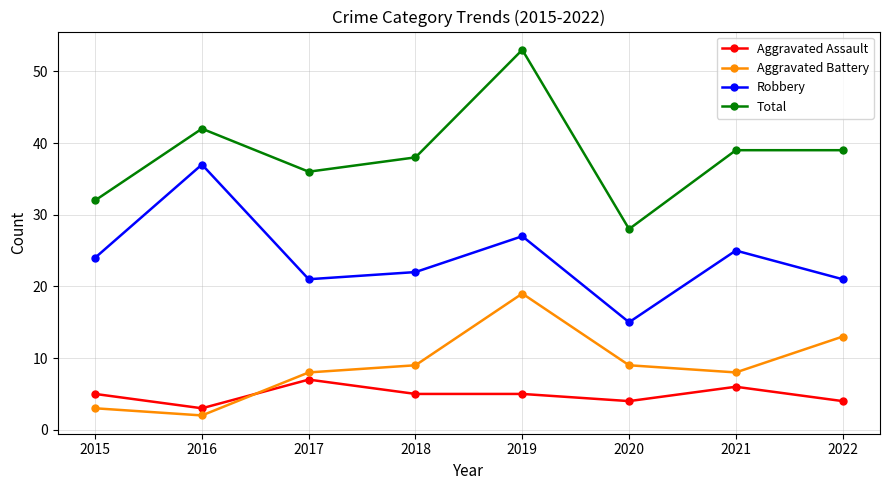

What are all the series names shown in the legend?

Aggravated Assault, Aggravated Battery, Robbery, Total